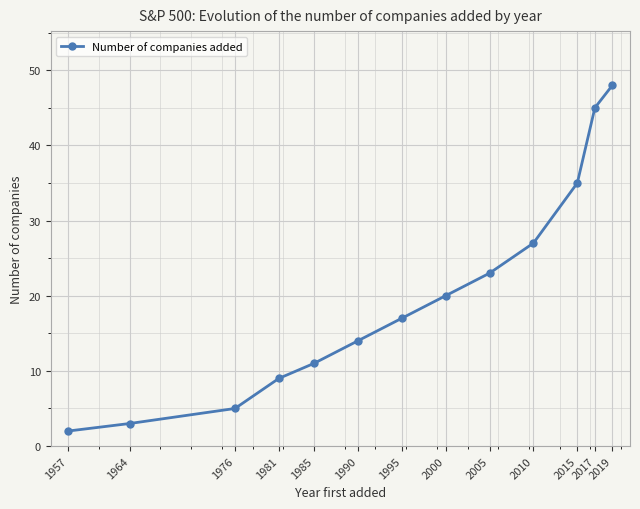

What is the change in value from 1976 to 2000?

+15